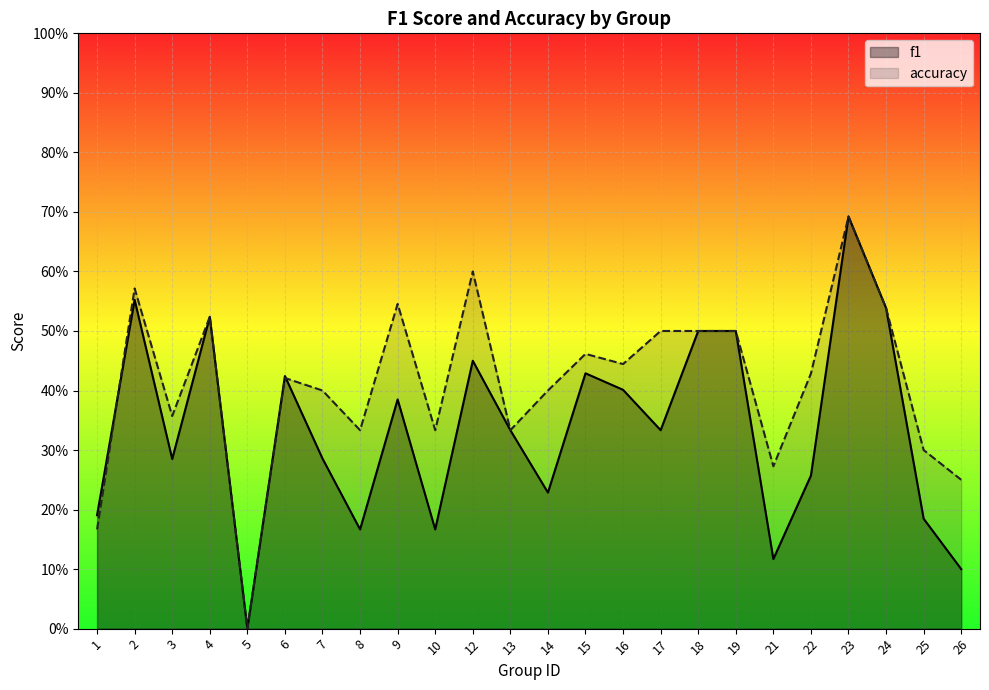

True or false: accuracy has more than 2 interior local peaks.

True